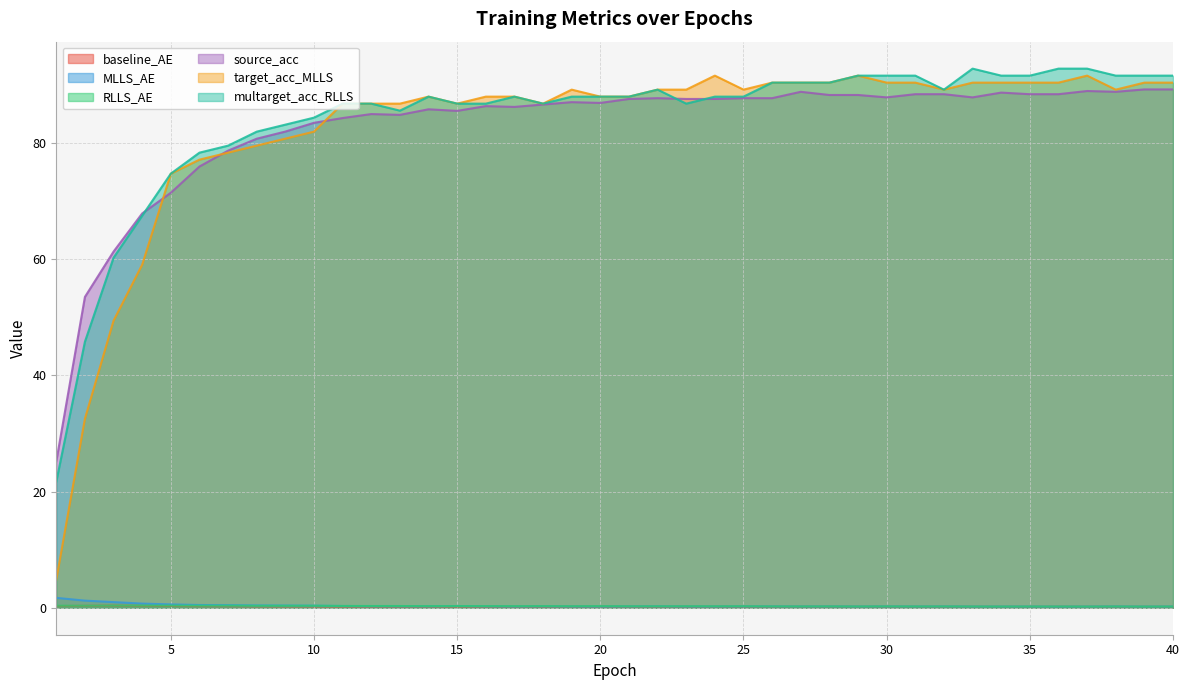

What is the difference between the maximum and minimum values in the RLLS_AE series?

0.2